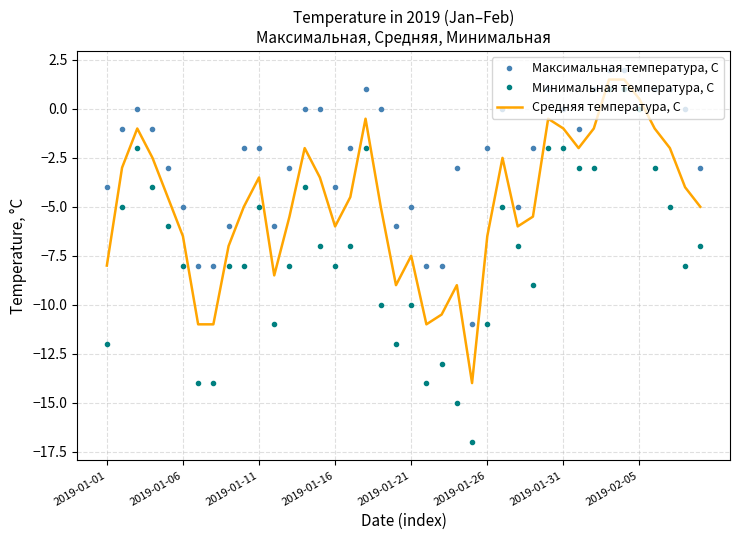

What is the smallest value displayed?

-17.0